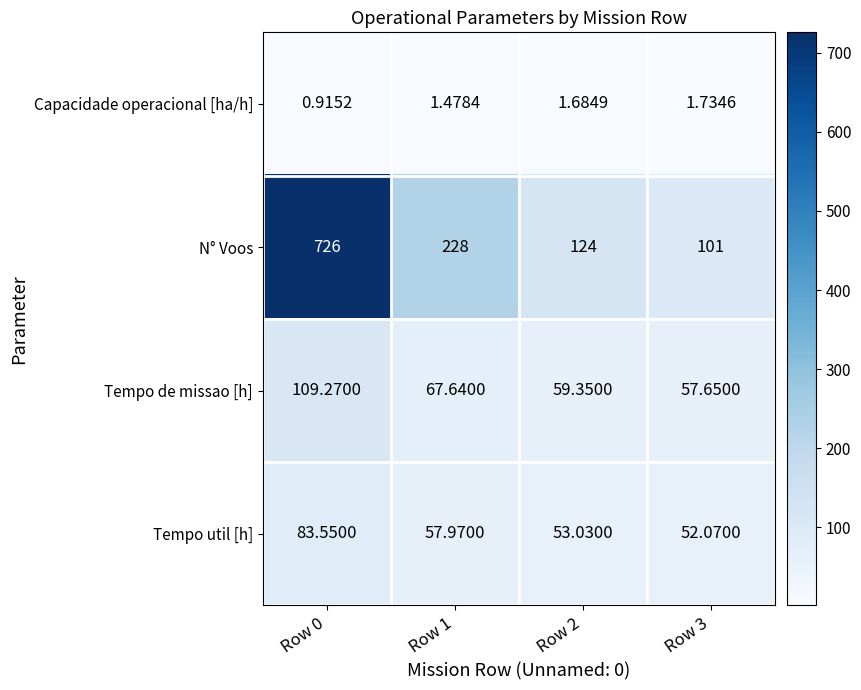

Which series has the largest total across all categories?

N° Voos